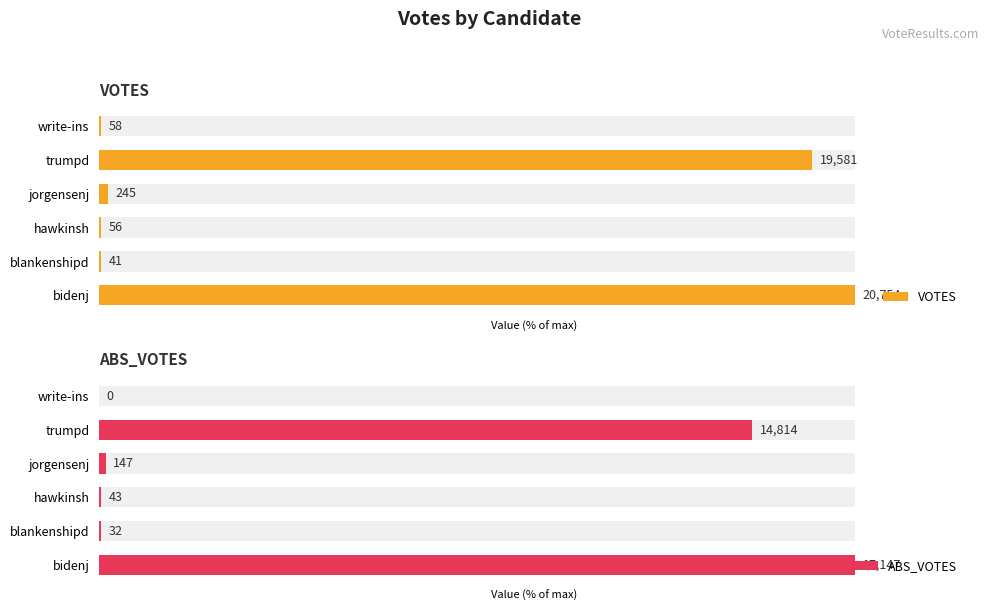

Is it true that VOTES equals 0.5 at write-ins?

False